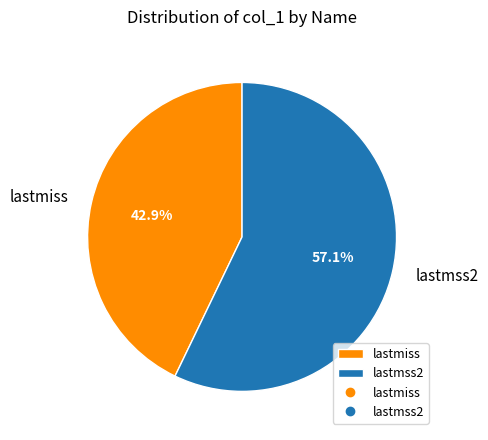

True or false: lastmss2 accounts for 49% of the total.

False